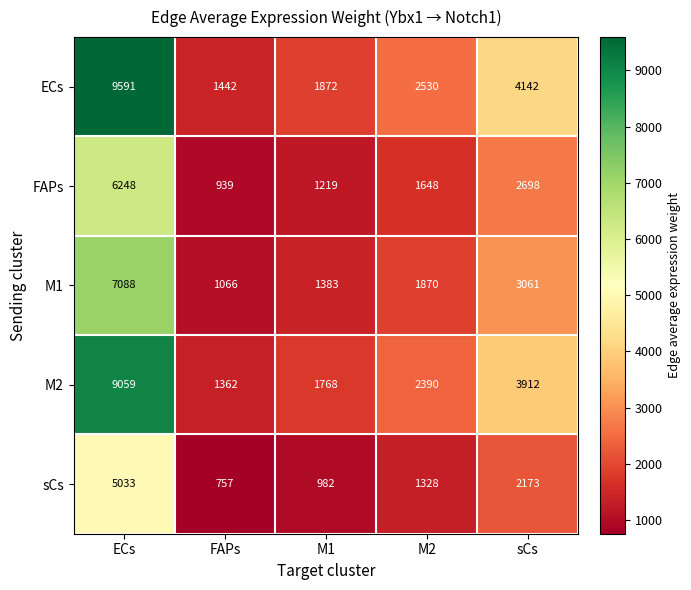

Is it true that ECs equals 13010 at ECs?

False